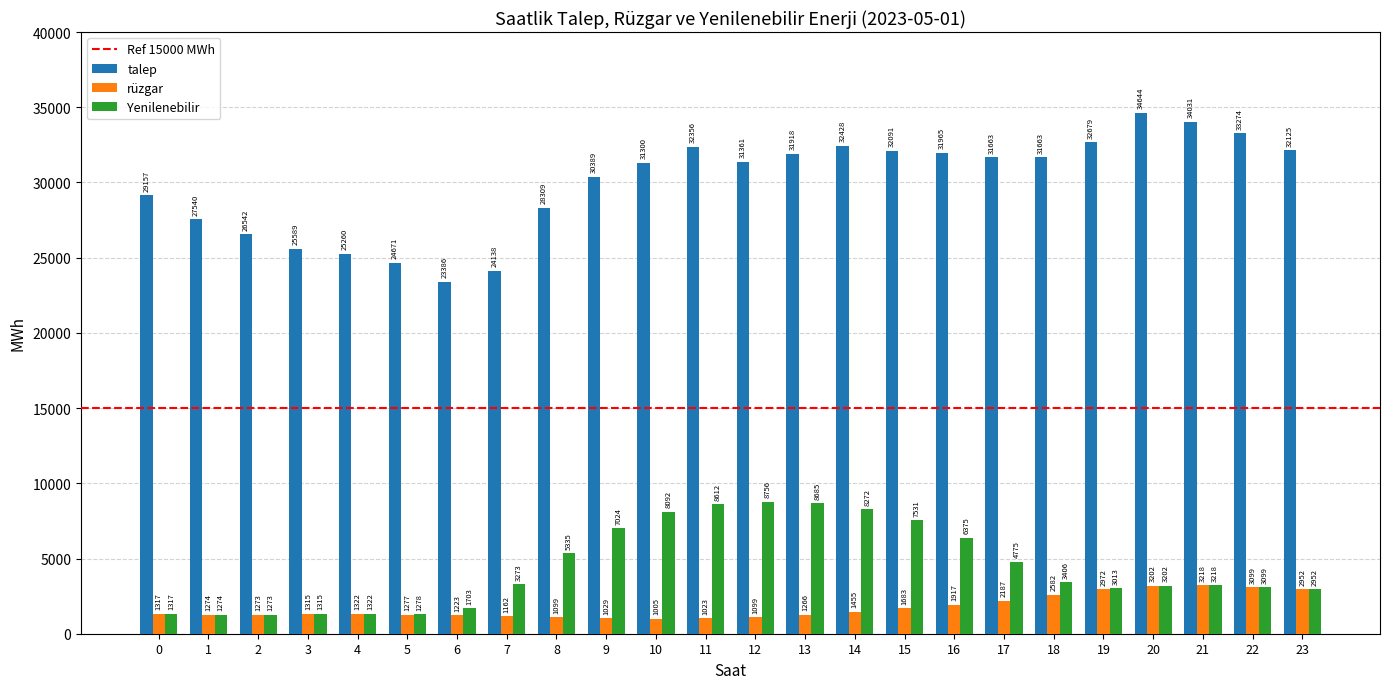

What is the difference between the talep values at 9 and 17?

1274.7